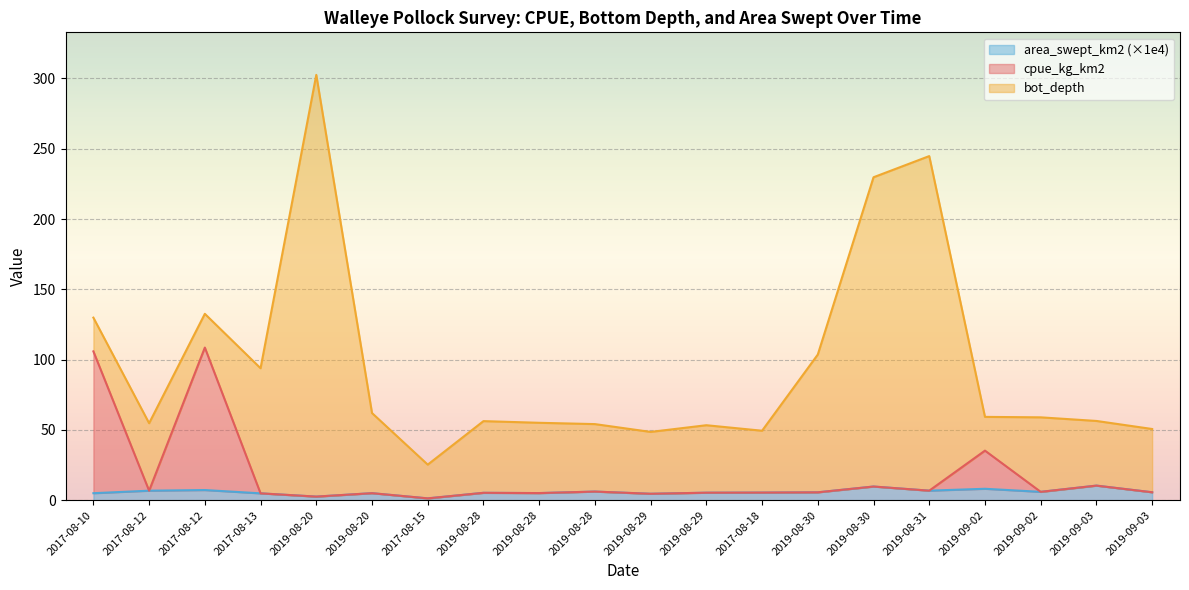

What is the lowest value of the area_swept_km2 series?

1.3